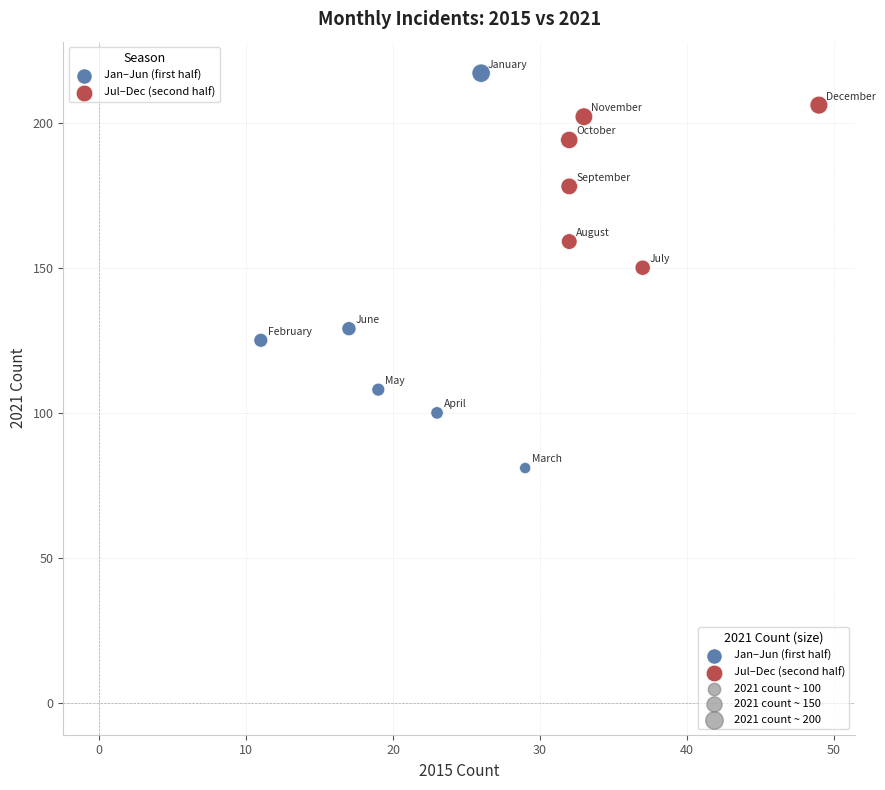

Which series reaches the minimum Y coordinate?

Jan–Jun (first half)